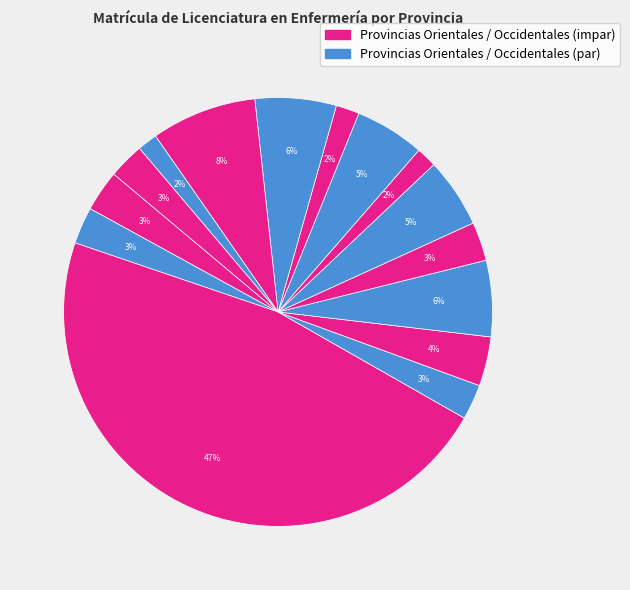

Is there any slice that represents more than half of the pie?

No